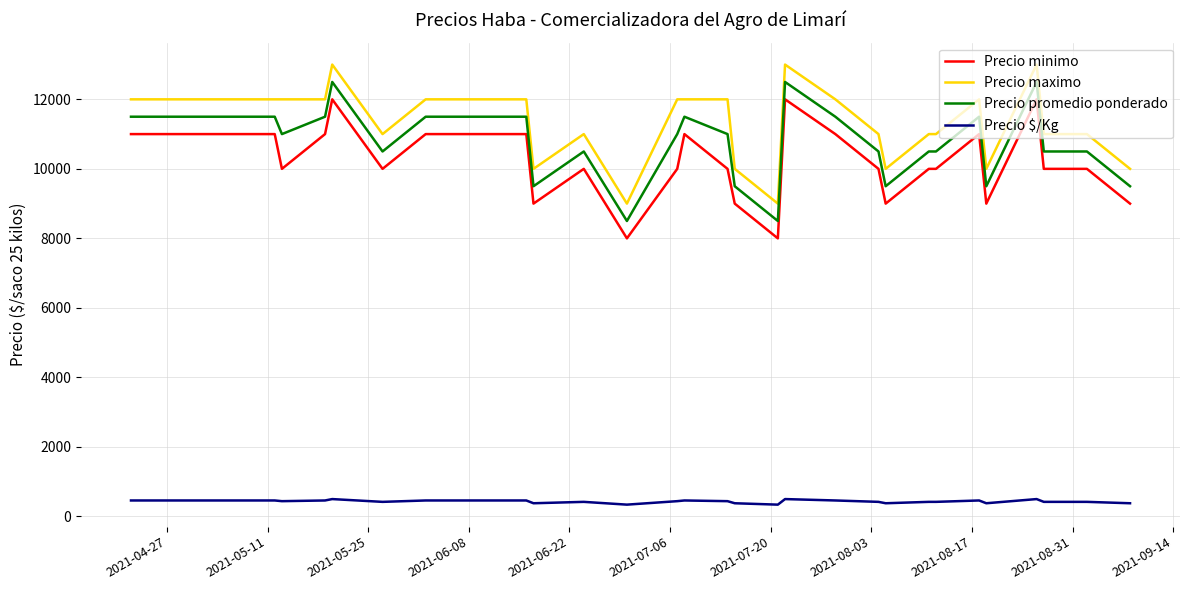

Which series has the largest total across all categories?

Precio maximo